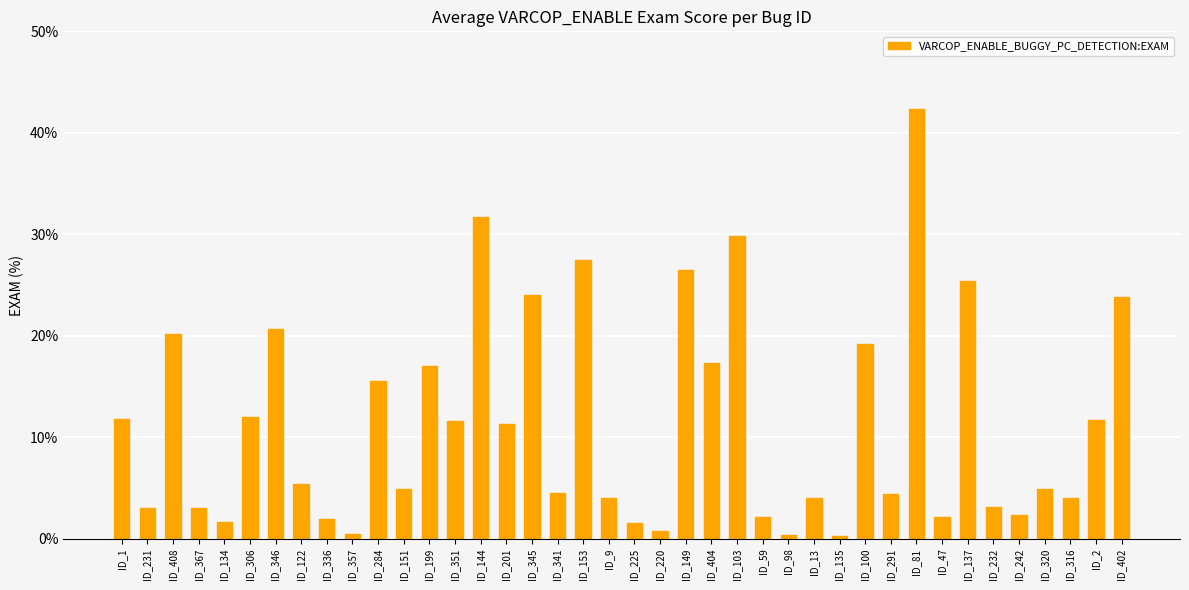

What is the average value?

11.5